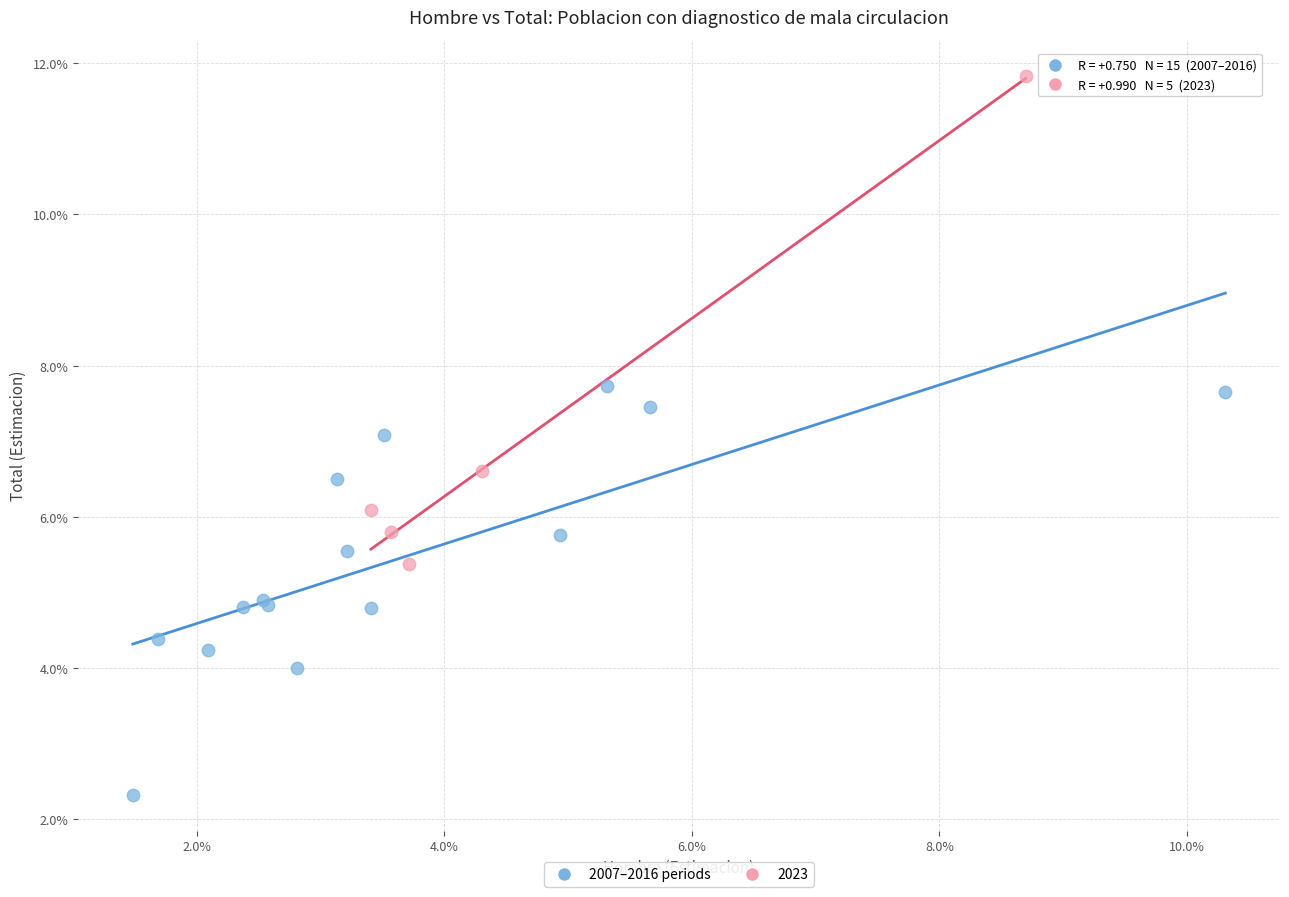

What are all the series names shown in the legend?

2007–2016 periods, 2023